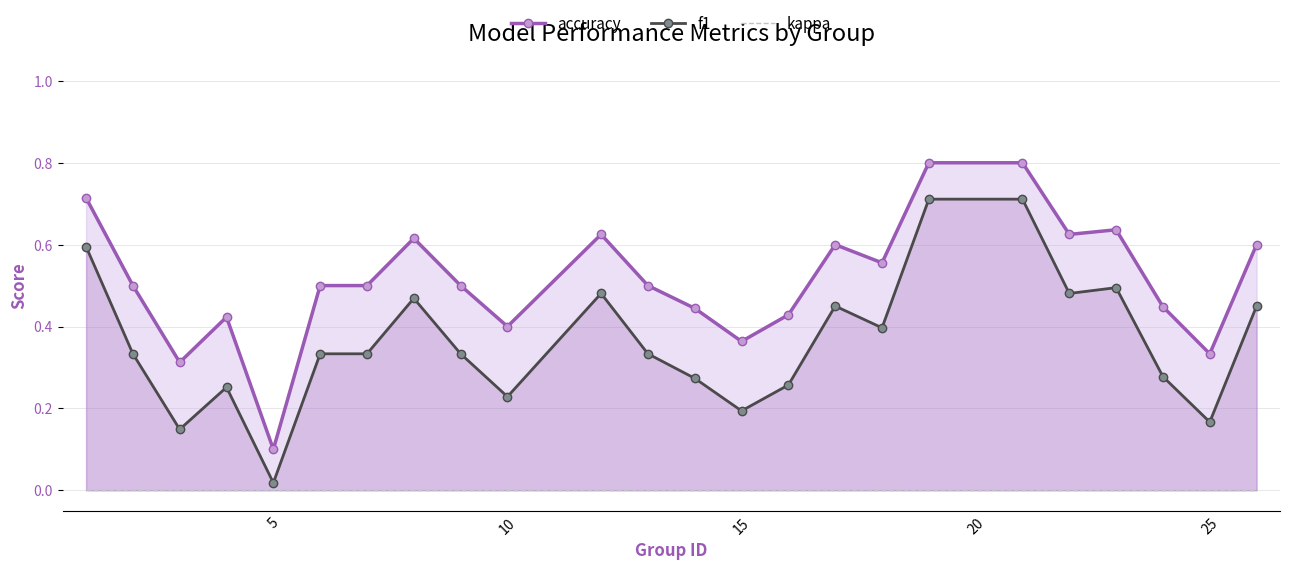

Count the number of categories in the chart.

24